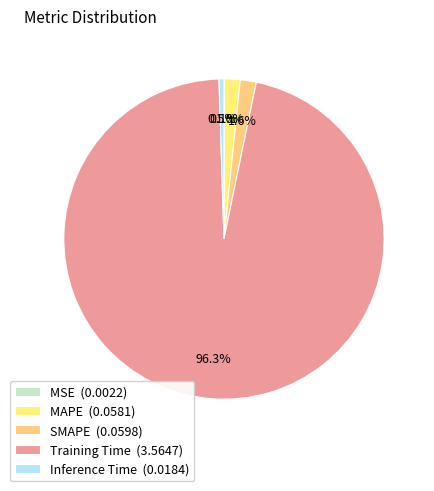

How many segments does this pie chart have?

5